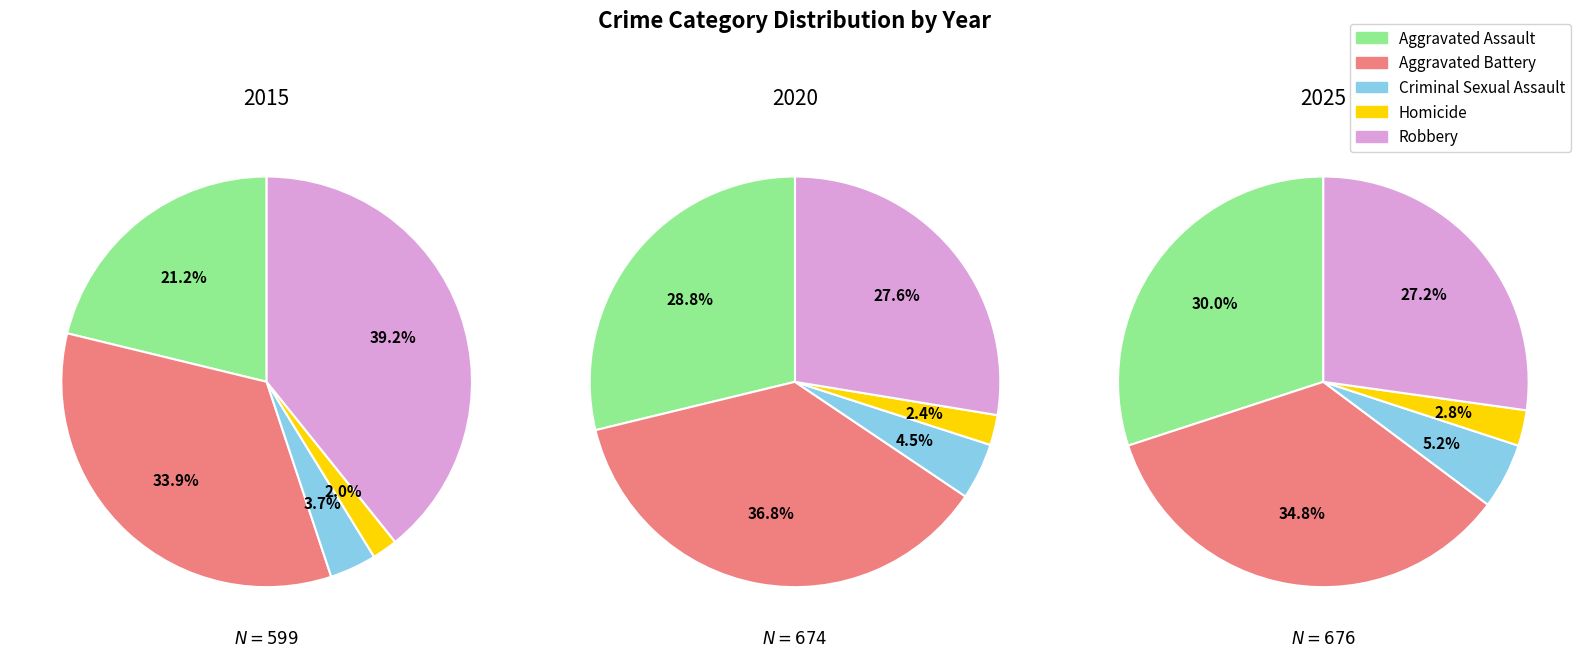

Does 2 represent more than half of the total?

No